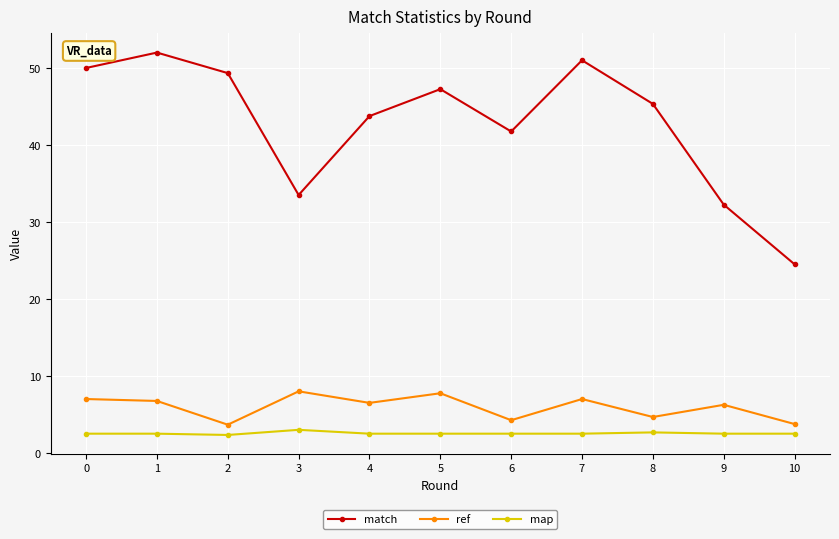

What is the total value across all series at 3?

44.5